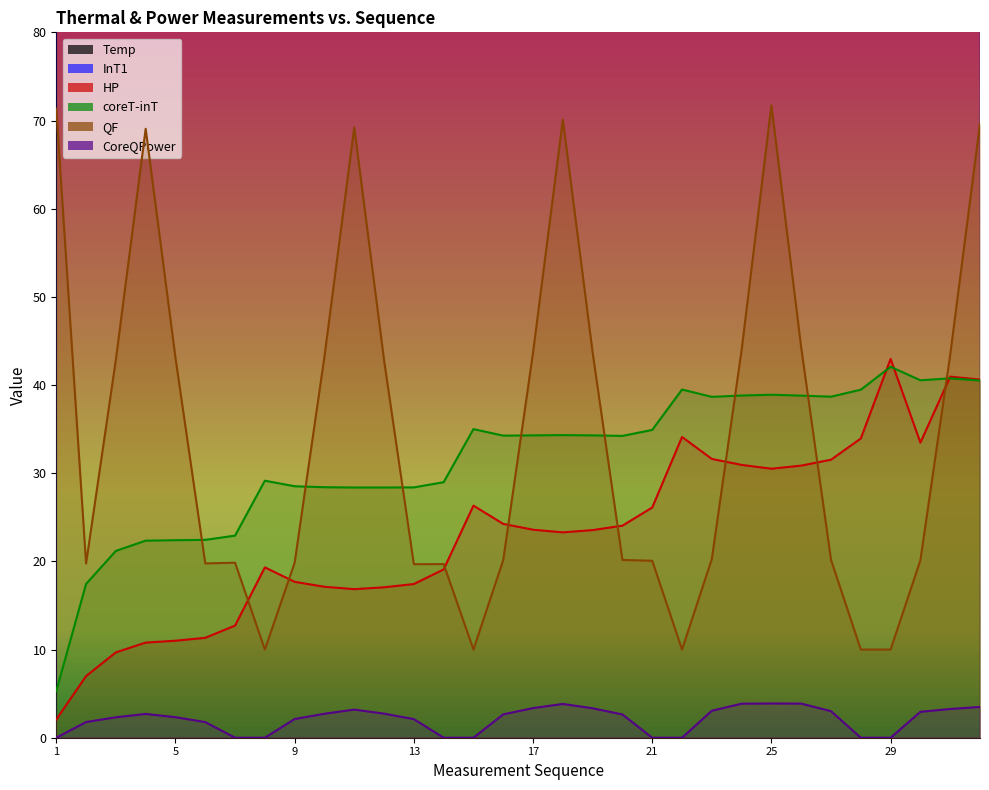

True or false: coreT-inT and CoreQPower intersect in this chart.

False